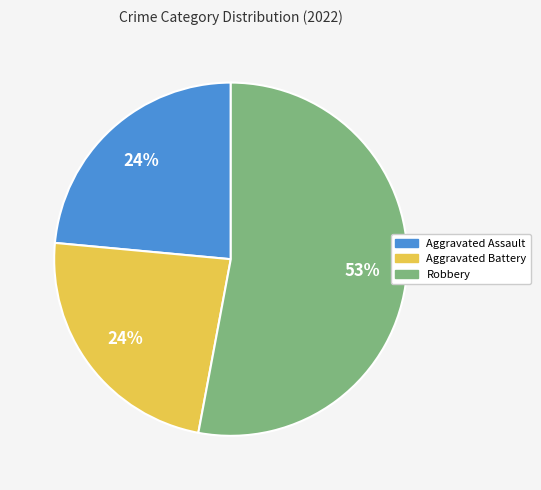

Does any single category account for the majority?

Yes